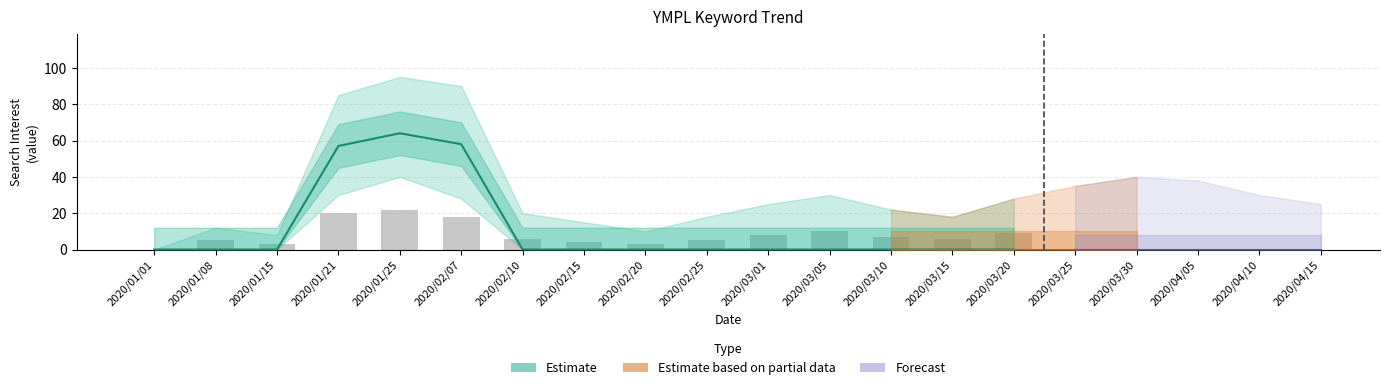

Does the chart contain any negative values?

No